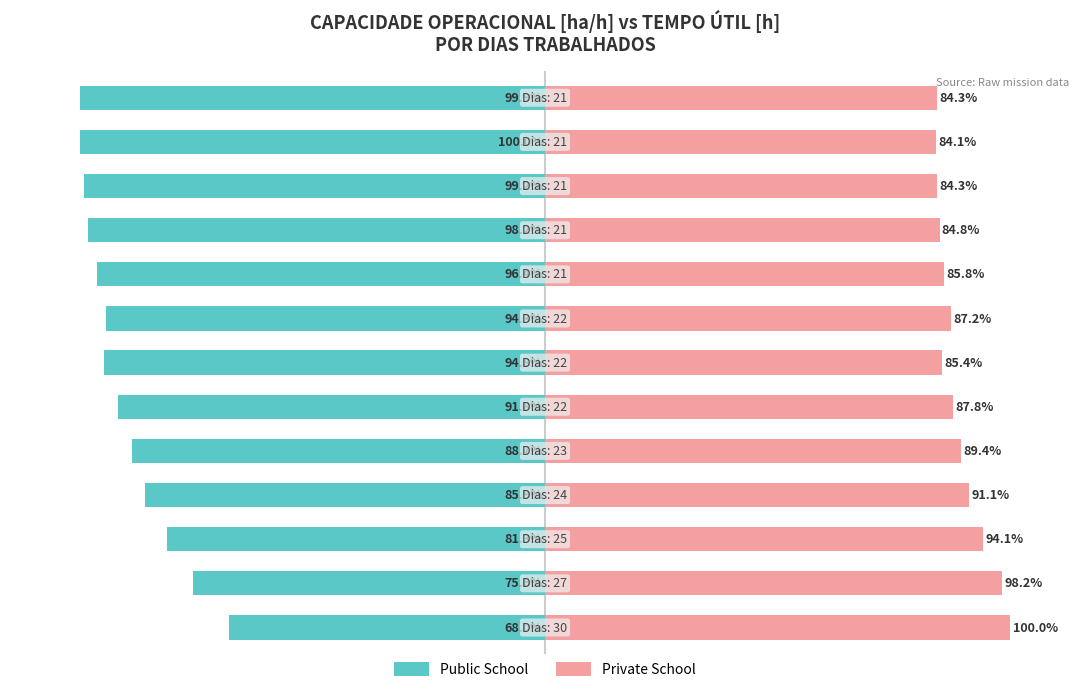

What is the average value of the Public School series?

-90.3